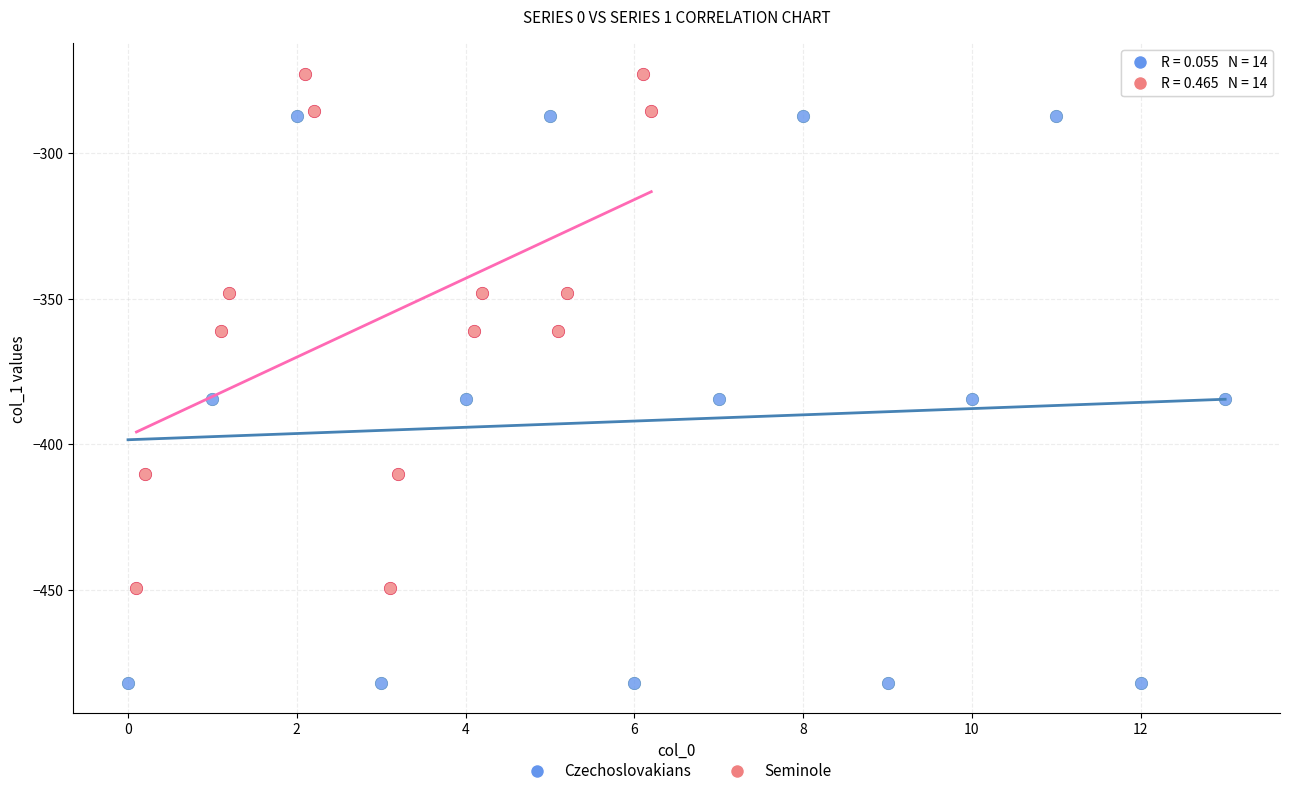

Which series reaches the maximum Y coordinate?

Seminole